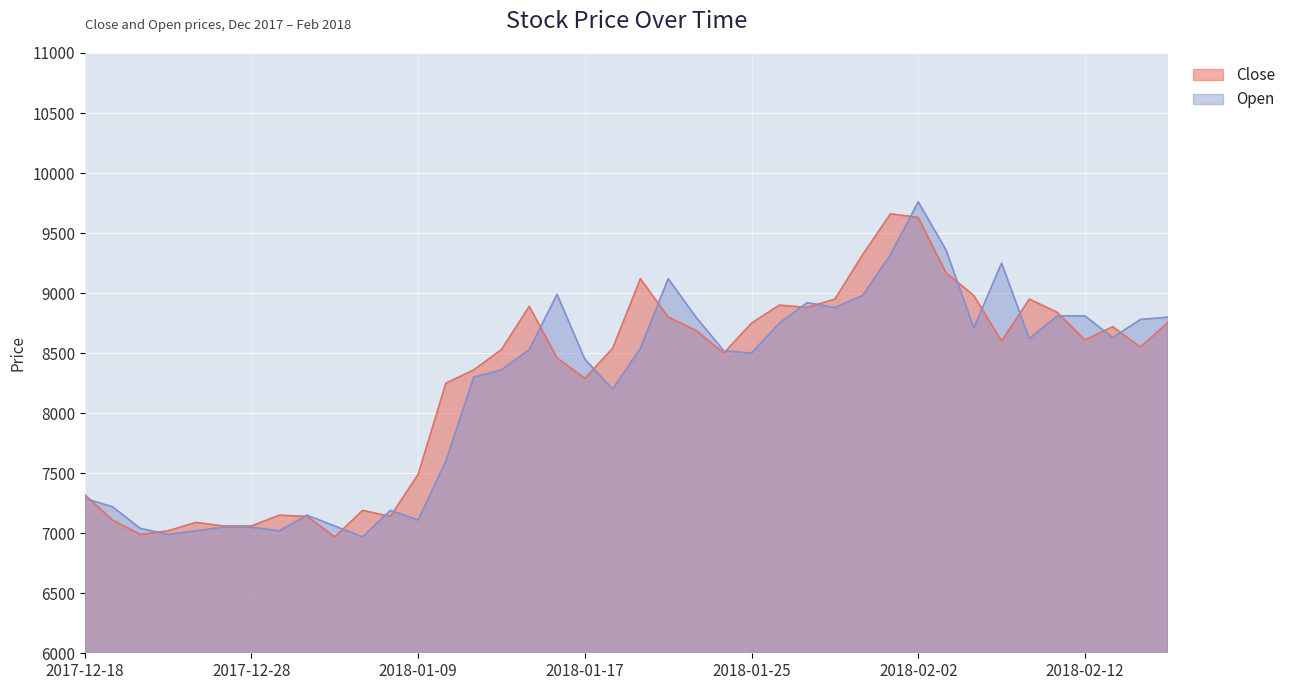

Is it true that Close equals 8890 at 2018-01-15?

True